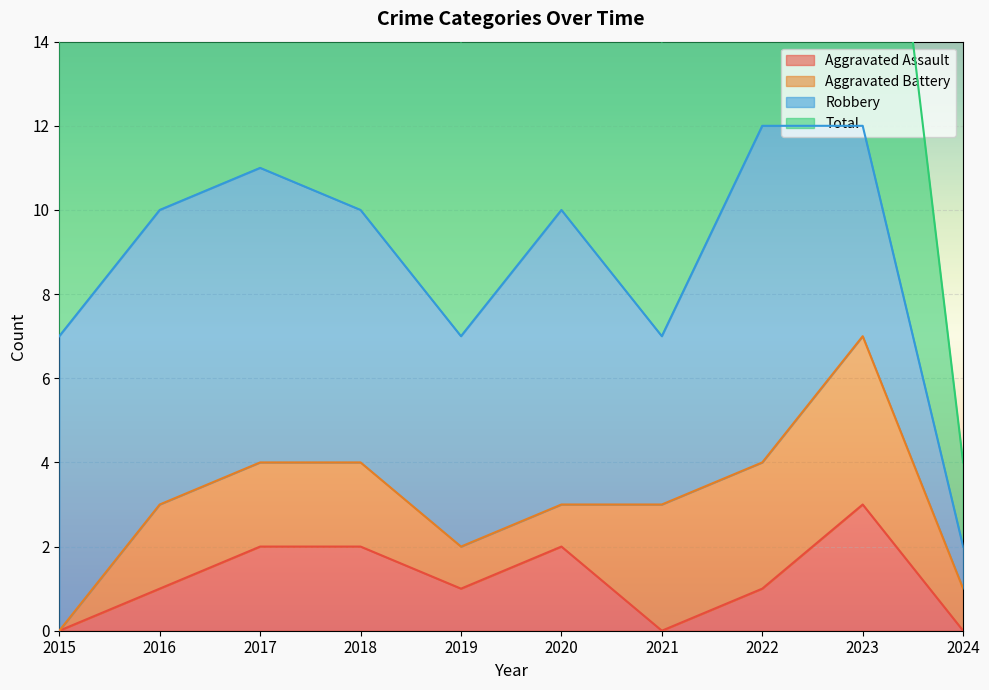

What is the value of the Total point at the 7th from the left?

7